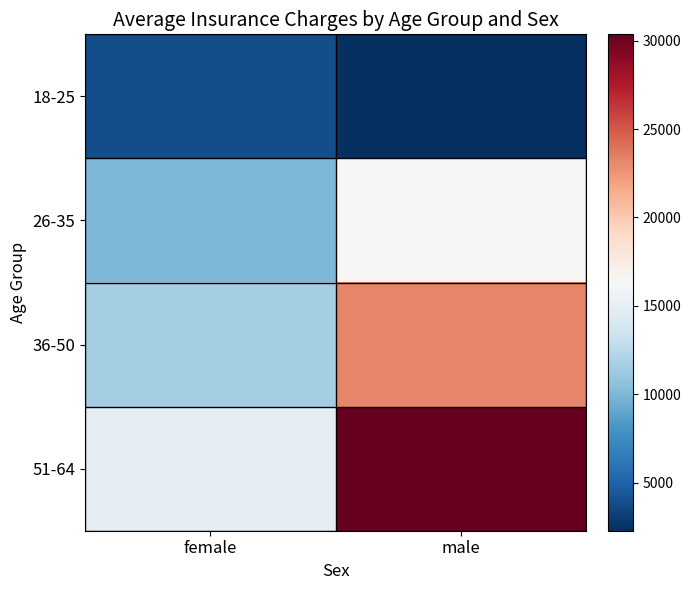

Rank the series at female from lowest to highest value.

18-25, 26-35, 36-50, 51-64